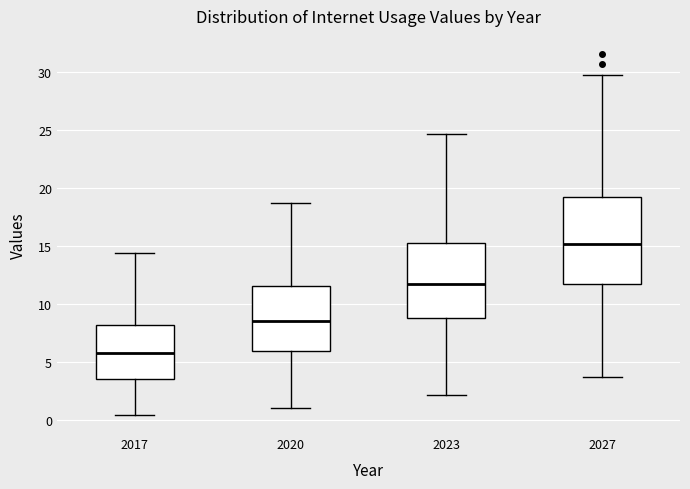

Which box has the lowest median line?

2017